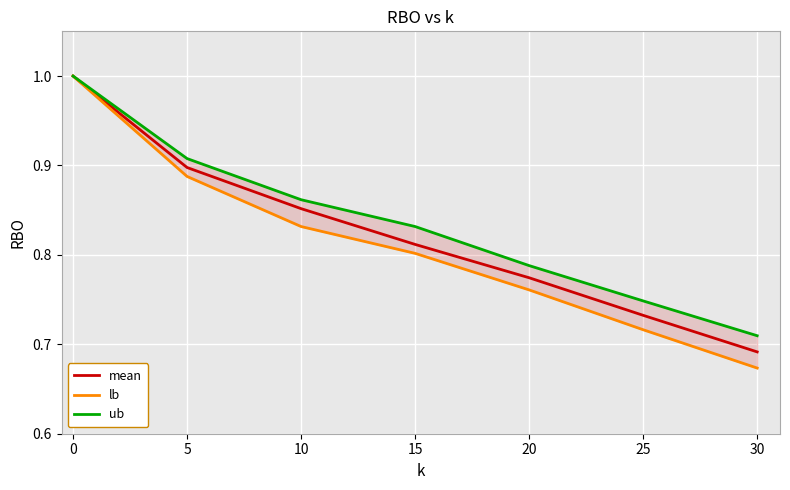

What is the difference between the maximum and second lowest values in the lb series?

0.3